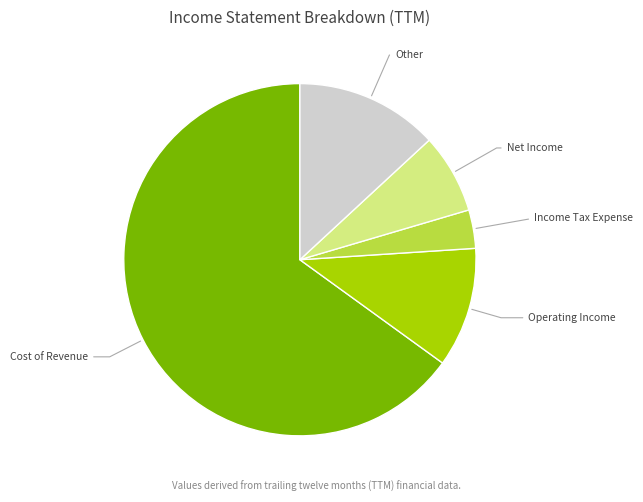

Is there a majority slice in this chart?

Yes